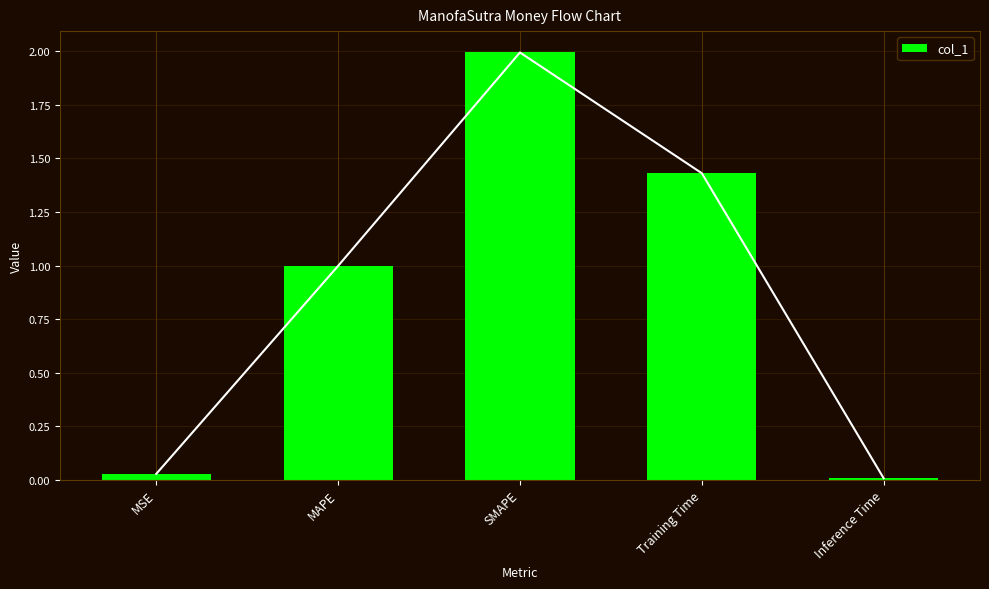

What is the difference between the values at SMAPE and Training Time?

0.6